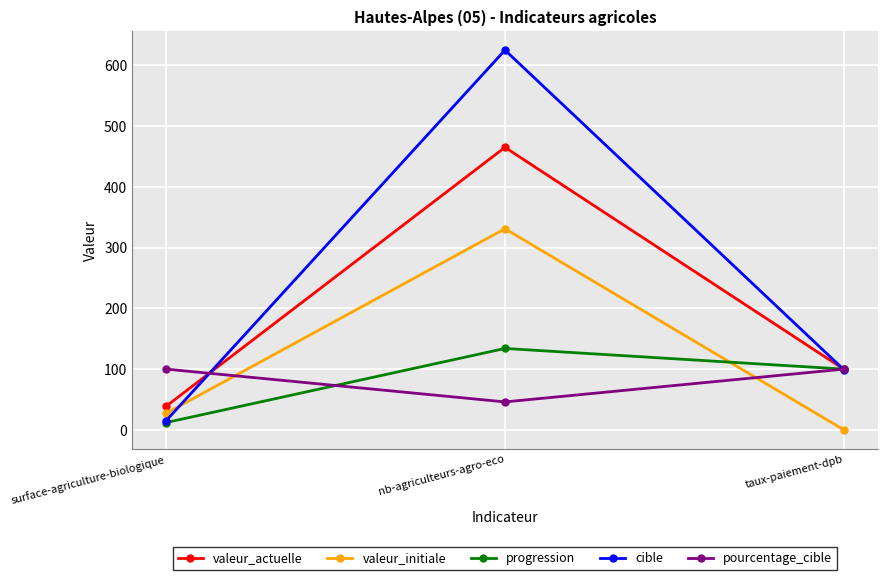

Read the cible value at nb-agriculteurs-agro-eco.

625.0